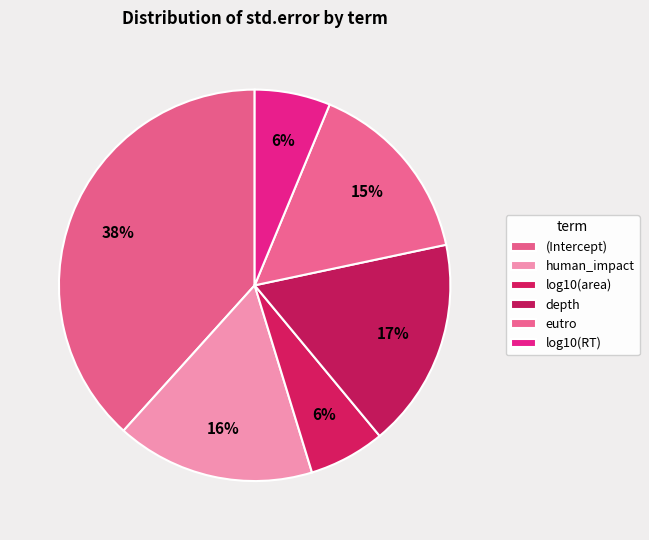

How many slices are in this pie chart?

6